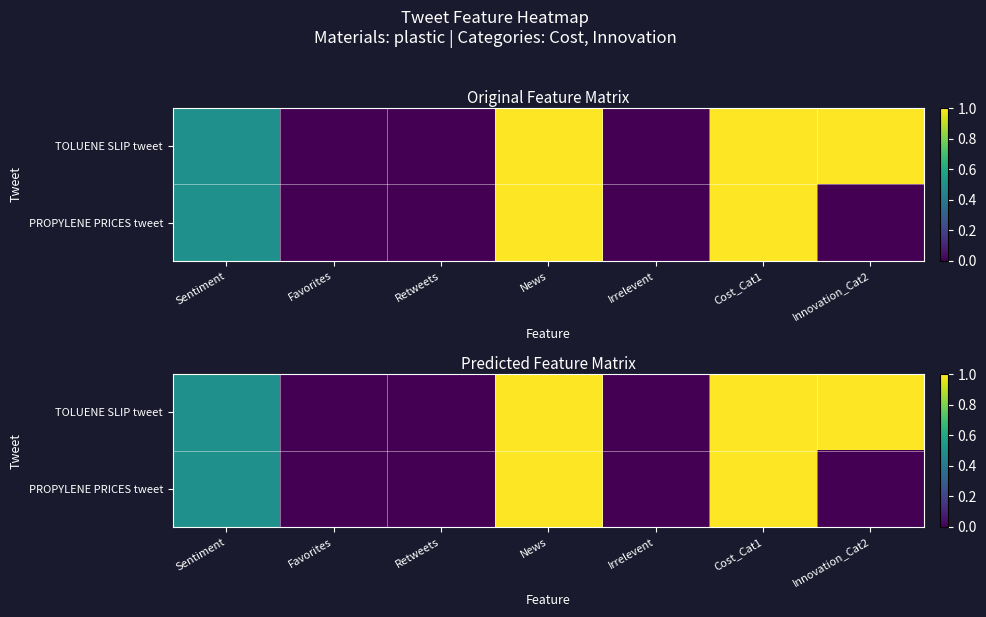

What is the difference between the maximum and minimum values in the PROPYLENE PRICES tweet series?

1.0